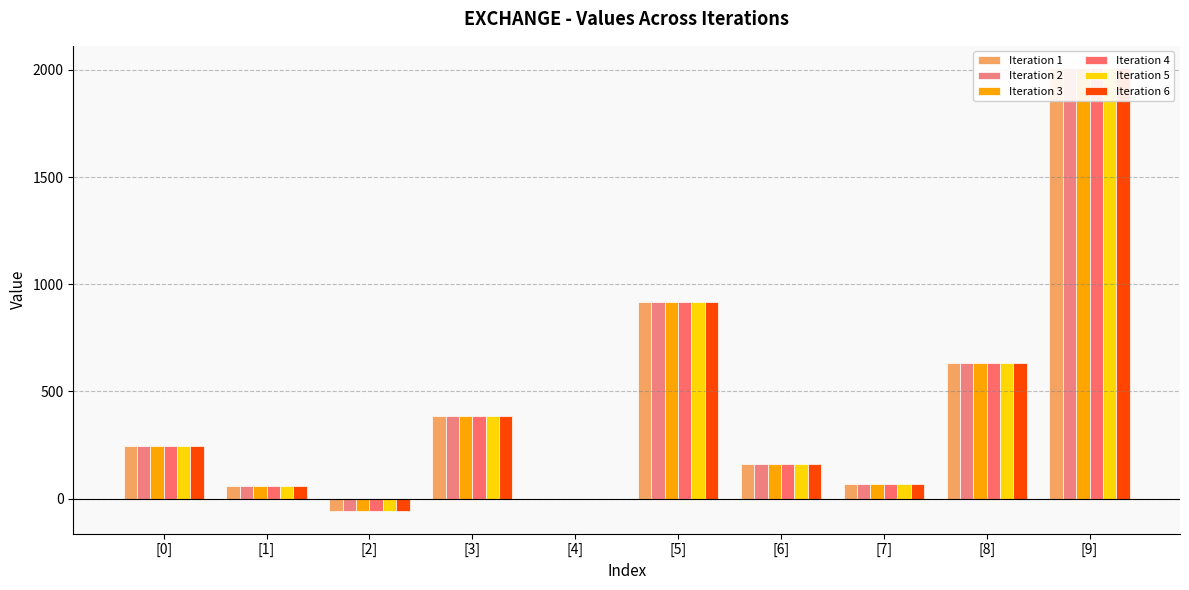

Are the bars horizontal?

No